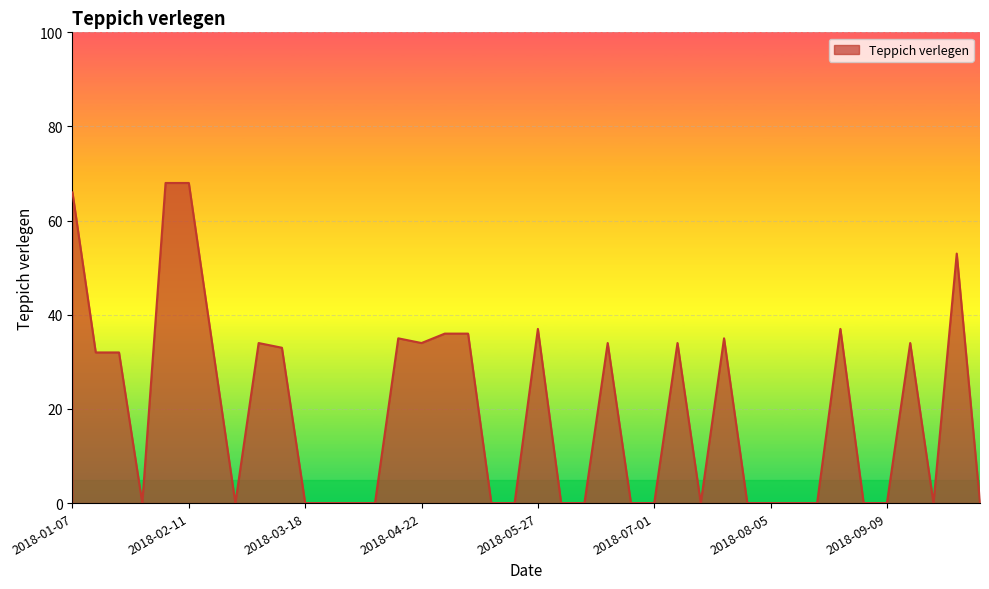

What is the difference between the second highest and second lowest values?

68